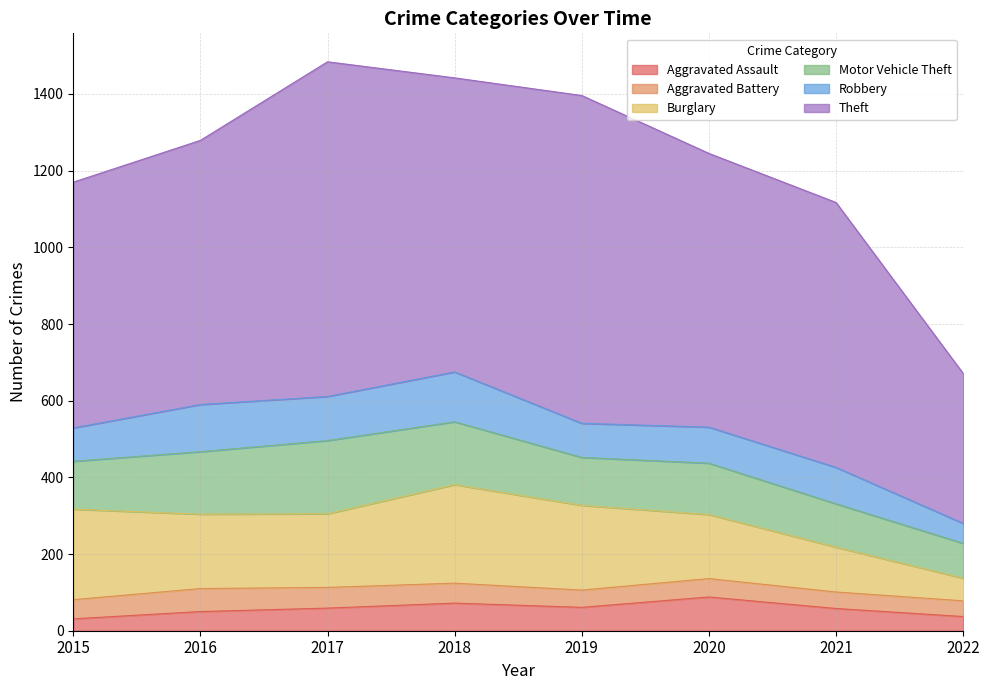

Which series has the largest total across all categories?

Theft